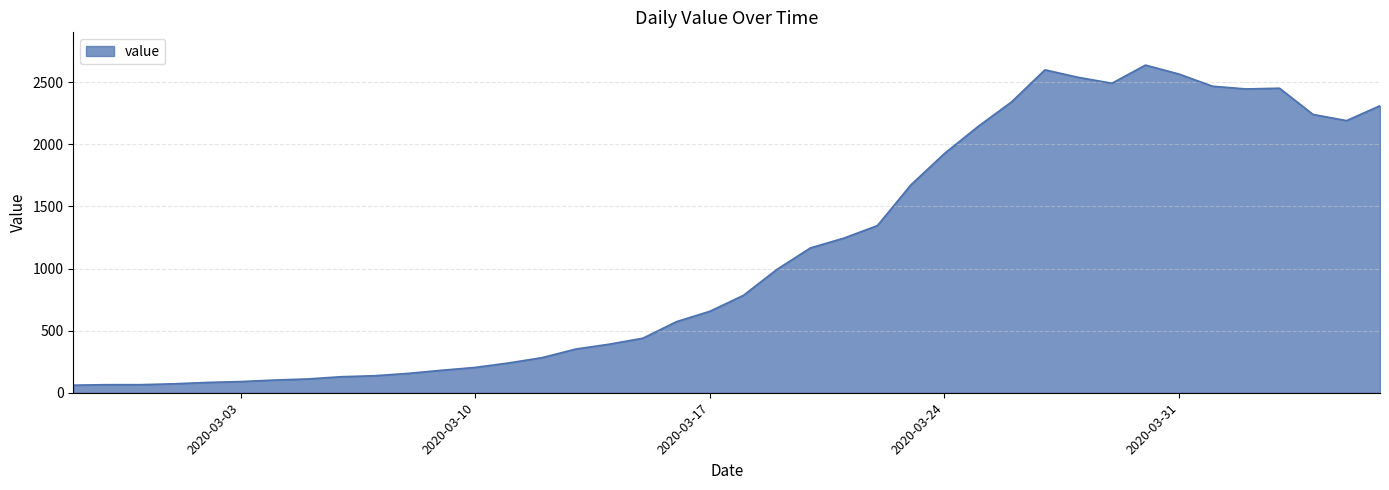

What is the sum of all values?

44951